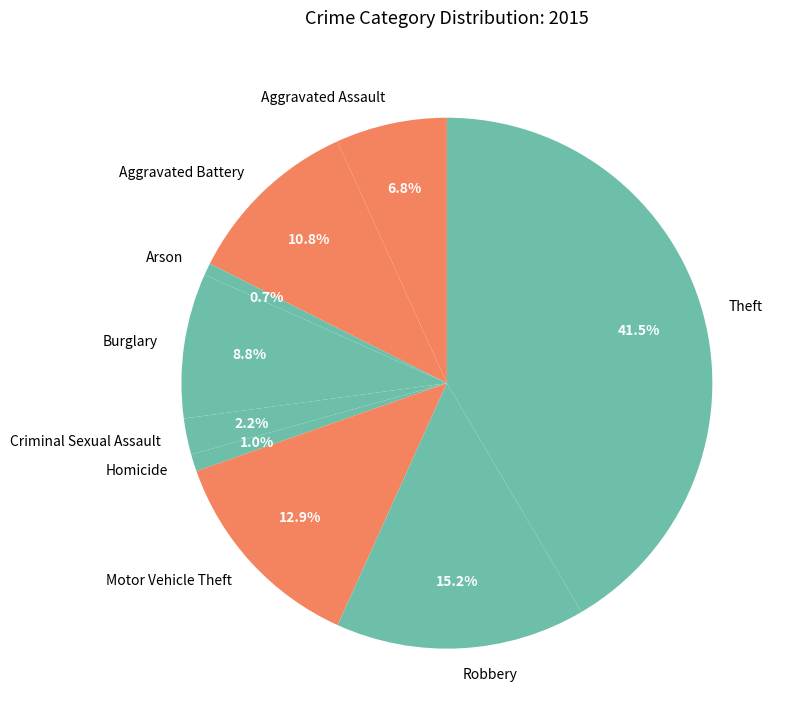

True or false: Arson accounts for 15% of the total.

False